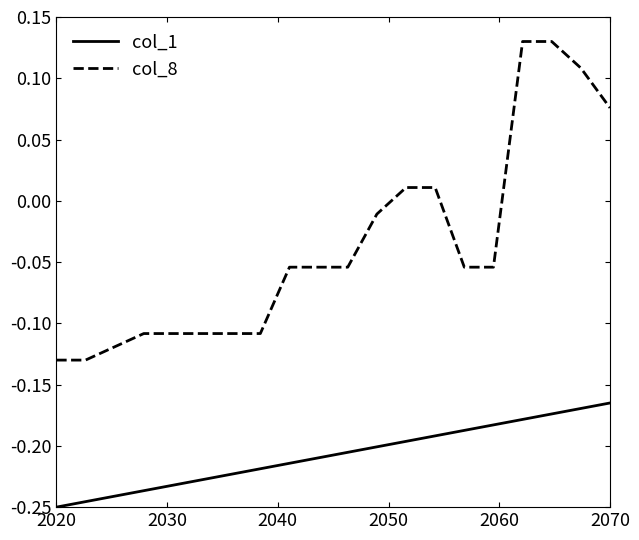

Which series has the largest total across all categories?

col_8